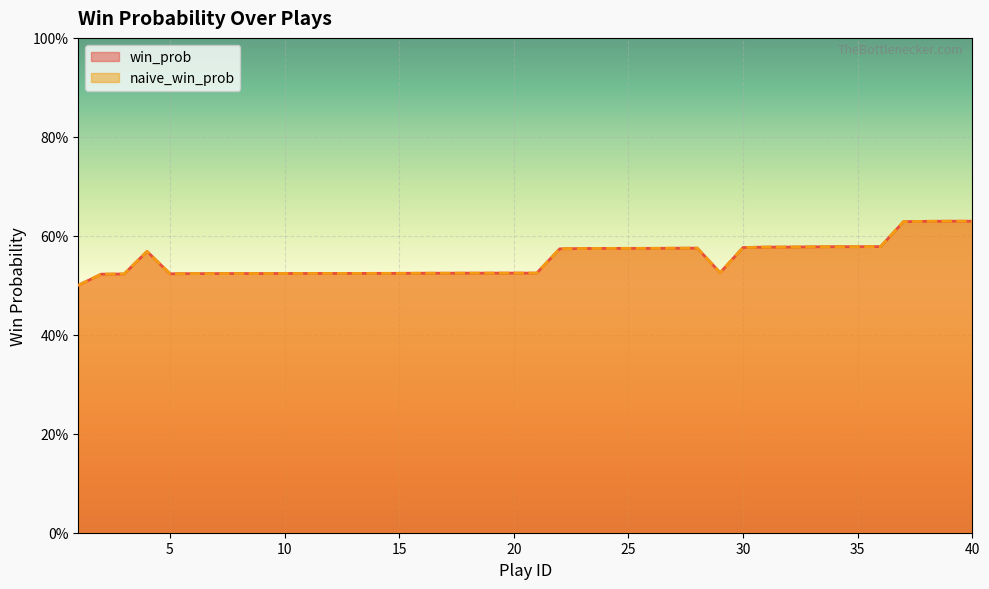

Reading left to right, list all the values displayed in this chart.

win_prob: 1=0.5	2=0.5	3=0.5	4=0.6	5=0.5	6=0.5	7=0.5	8=0.5	9=0.5	10=0.5	11=0.5	12=0.5	13=0.5	14=0.5	15=0.5	16=0.5	17=0.5	18=0.5	19=0.5	20=0.5	21=0.5	22=0.6	23=0.6	24=0.6	25=0.6	26=0.6	27=0.6	28=0.6	29=0.5	30=0.6	31=0.6	32=0.6	33=0.6	34=0.6	35=0.6	36=0.6	37=0.6	38=0.6	39=0.6	40=0.6
naive_win_prob: 1=0.5	2=0.5	3=0.5	4=0.6	5=0.5	6=0.5	7=0.5	8=0.5	9=0.5	10=0.5	11=0.5	12=0.5	13=0.5	14=0.5	15=0.5	16=0.5	17=0.5	18=0.5	19=0.5	20=0.5	21=0.5	22=0.6	23=0.6	24=0.6	25=0.6	26=0.6	27=0.6	28=0.6	29=0.5	30=0.6	31=0.6	32=0.6	33=0.6	34=0.6	35=0.6	36=0.6	37=0.6	38=0.6	39=0.6	40=0.6